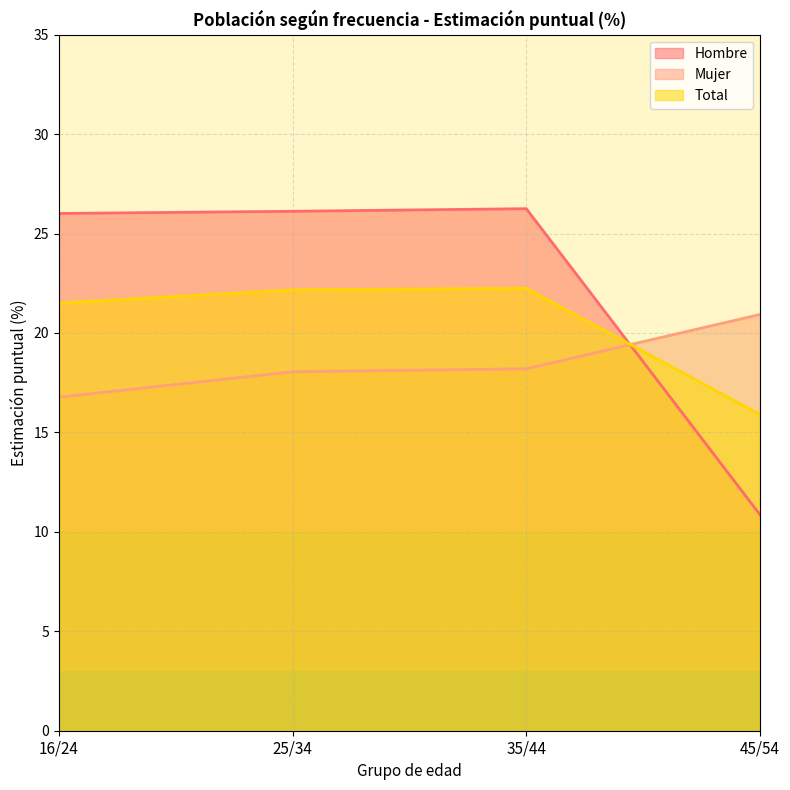

Between which two adjacent categories do Mujer and Total first intersect?

35/44 and 45/54